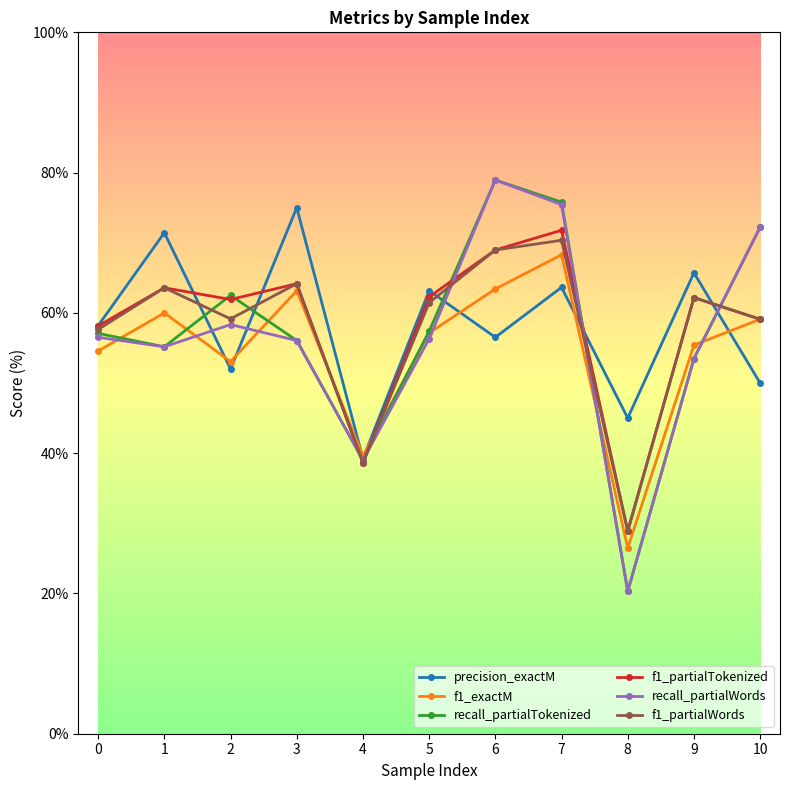

What is the value of the recall_partialWords point at the 2nd from the left?

55.2